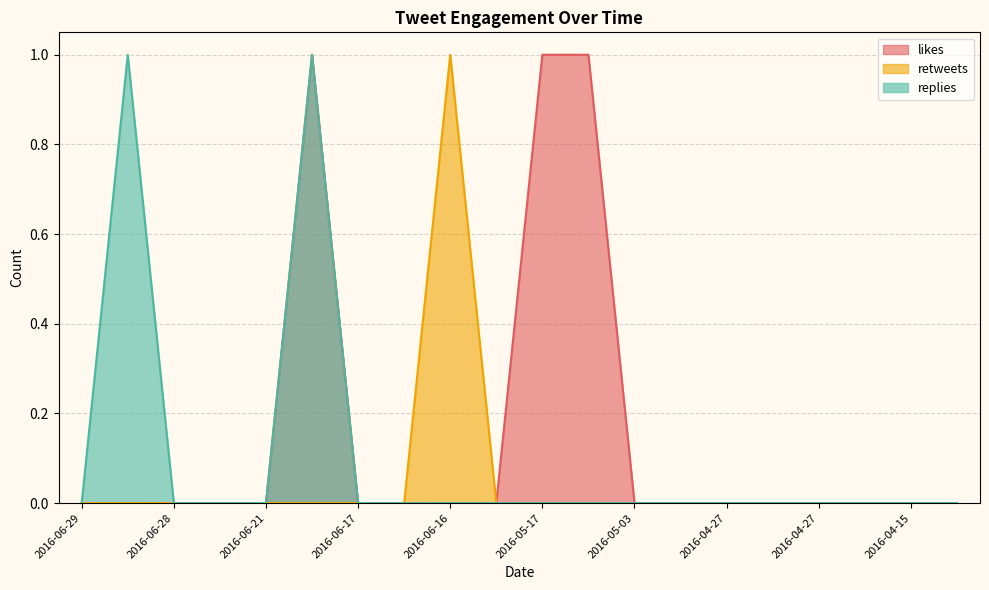

How many retweets values are between 0 and 1?

20